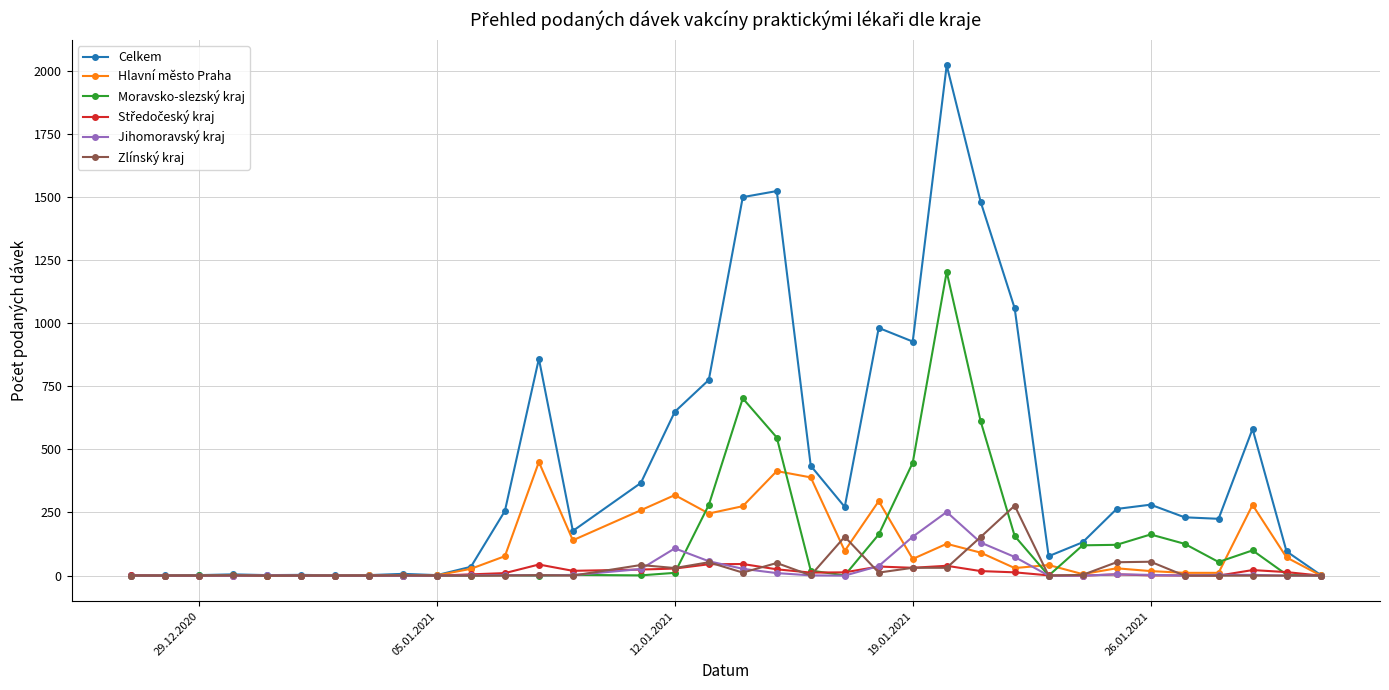

Which series has the largest range (max minus min)?

Celkem